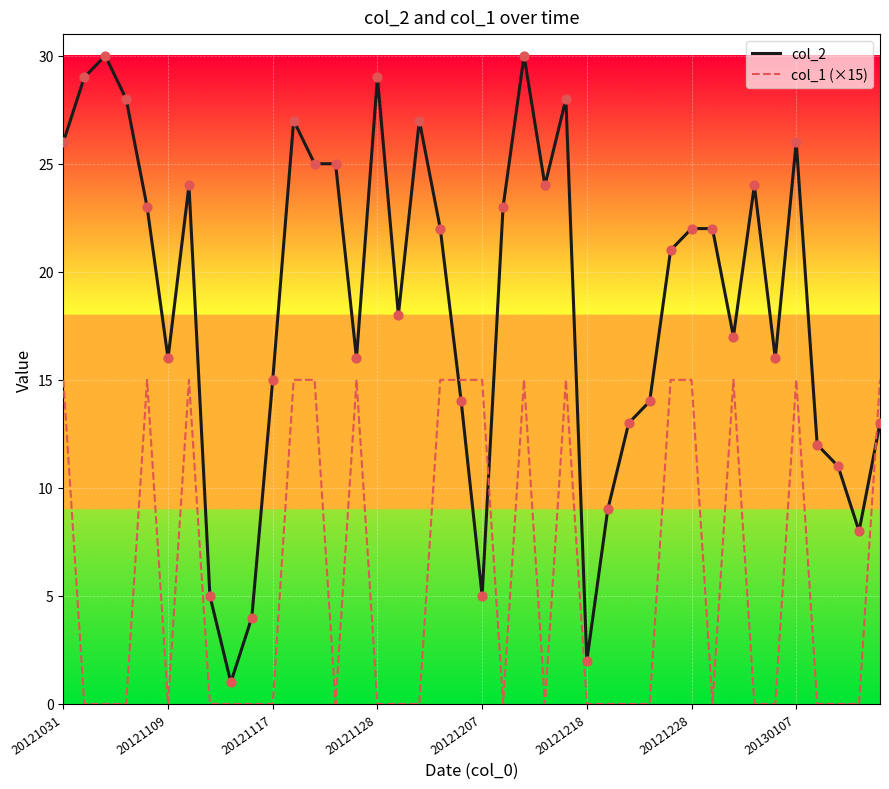

Rank the series by their maximum value, from lowest to highest.

col_1 (×15), col_2